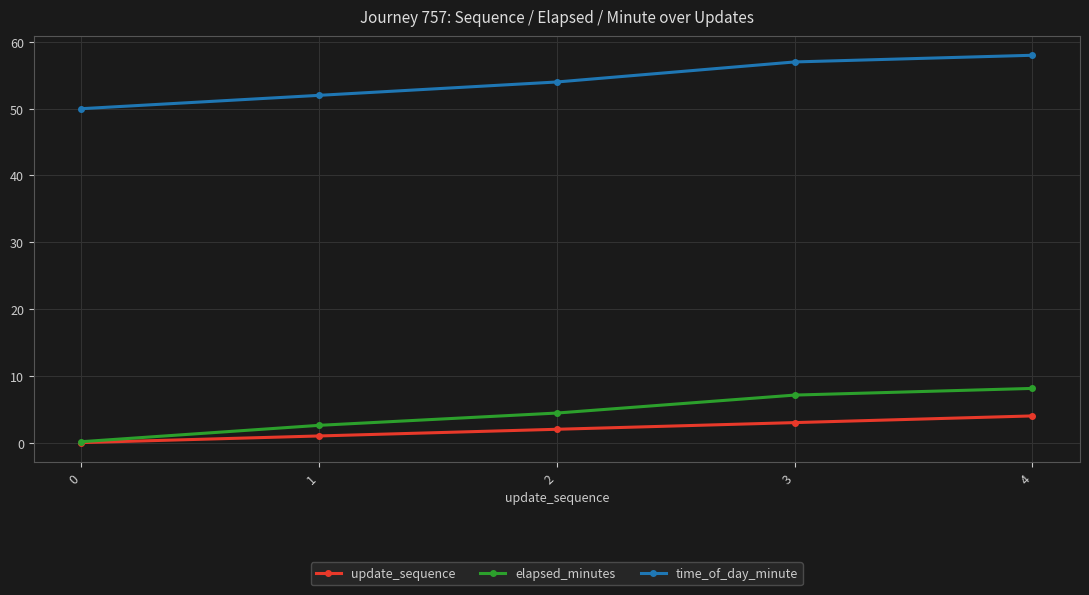

What is the difference between the highest and lowest values at 2?

52.0